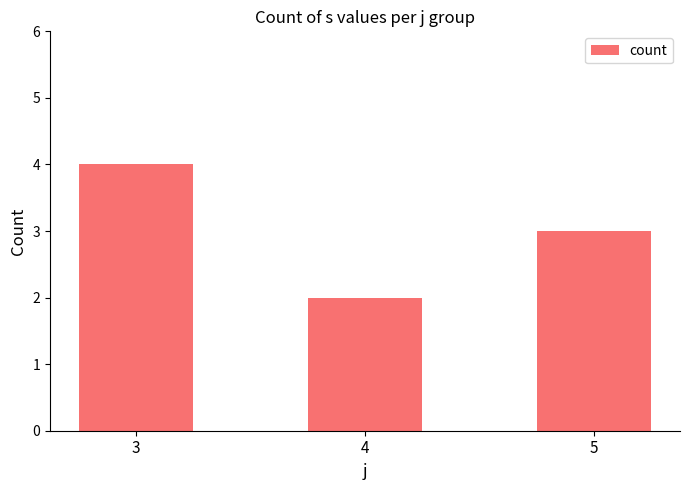

What is the difference between the values at 3 and 4?

2